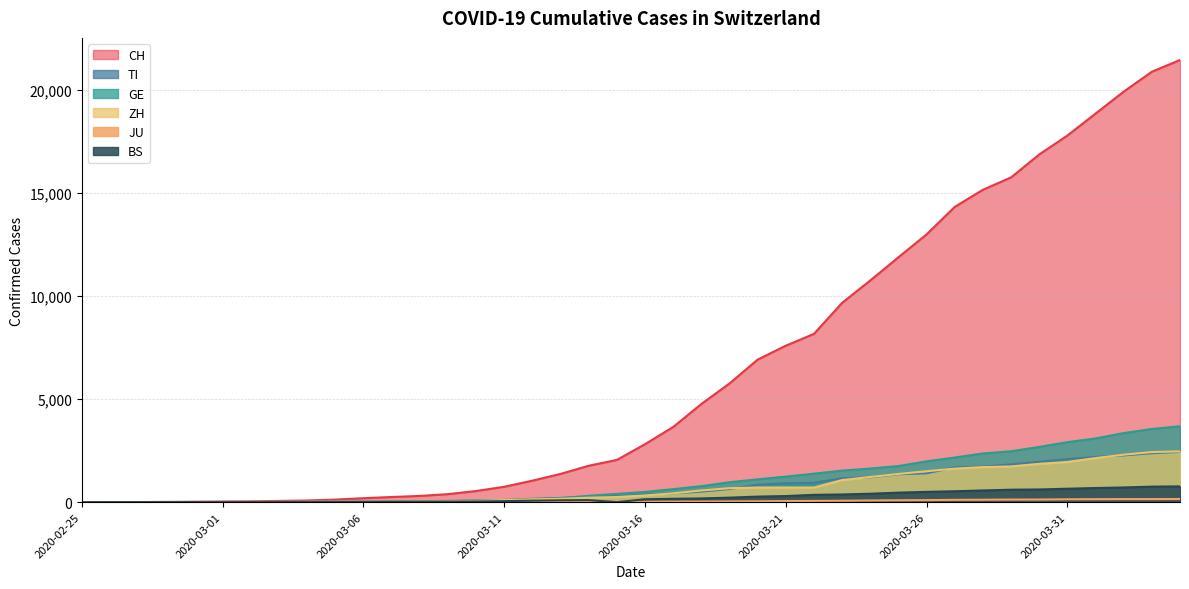

What is the difference between the maximum and minimum values in the BS series?

767